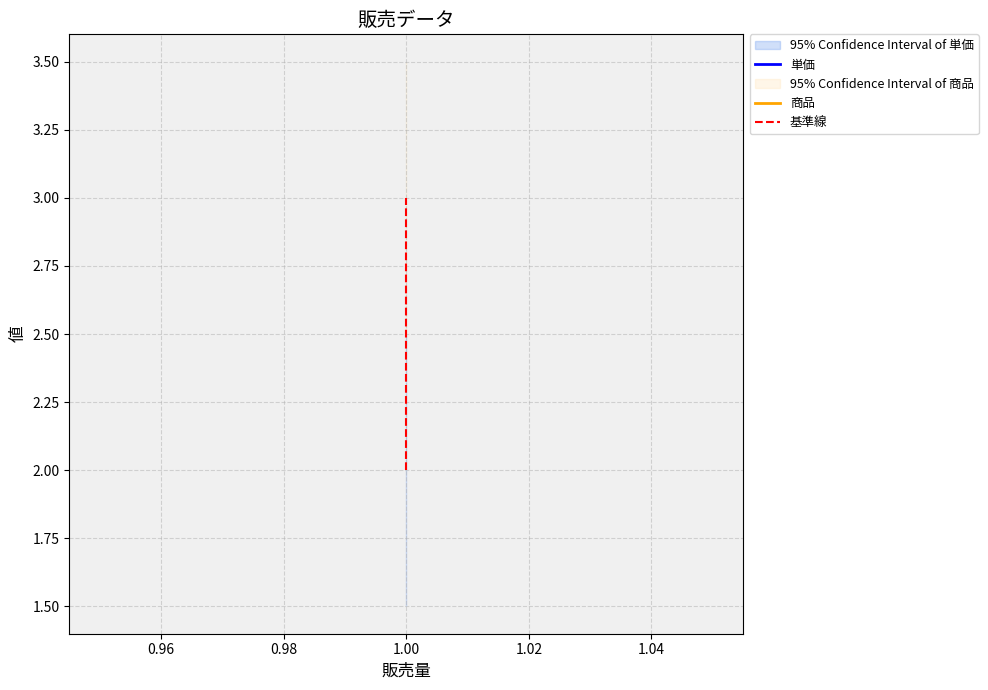

Reading left to right, what are all the values shown in this chart?

単価: 2	2	2	2	2
商品: 3	3	3	3	3